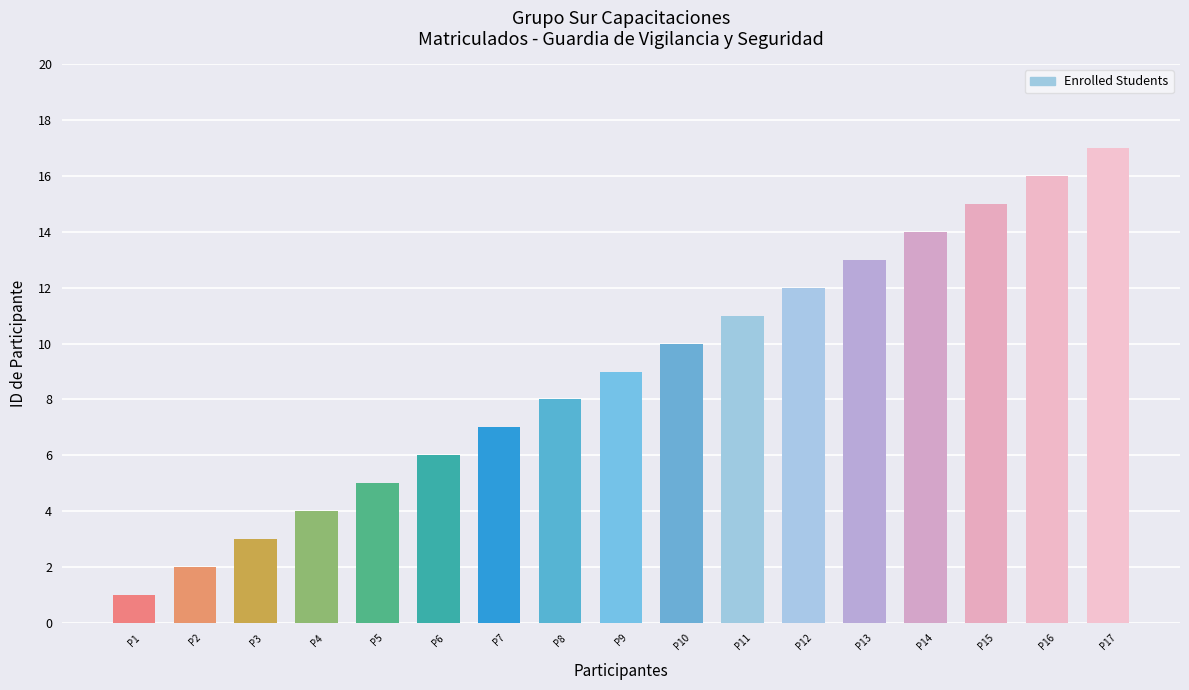

Are the bars horizontal?

No